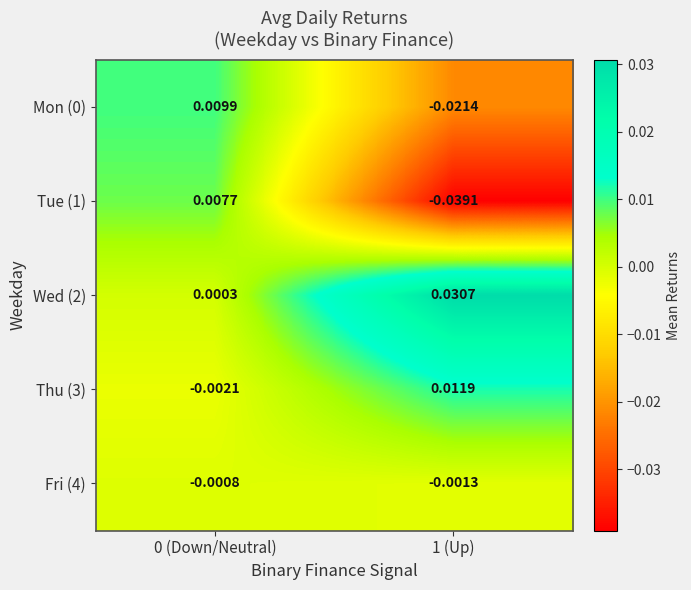

Is the value of Mon (0) at 0 (Down/Neutral) greater than the value of Fri (4) at 1 (Up)?

Yes